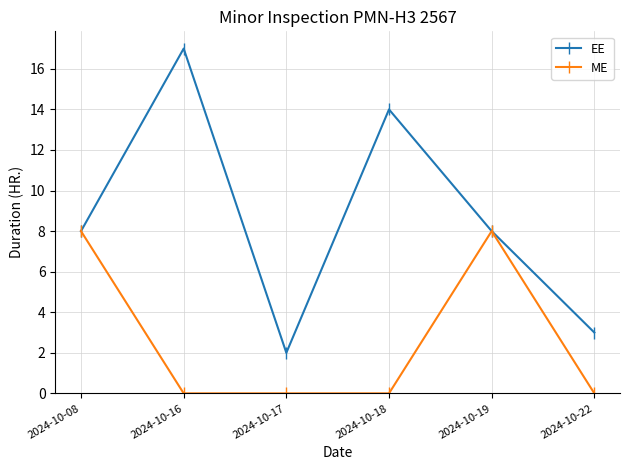

List the series in order of their overall mean, highest first.

EE, ME